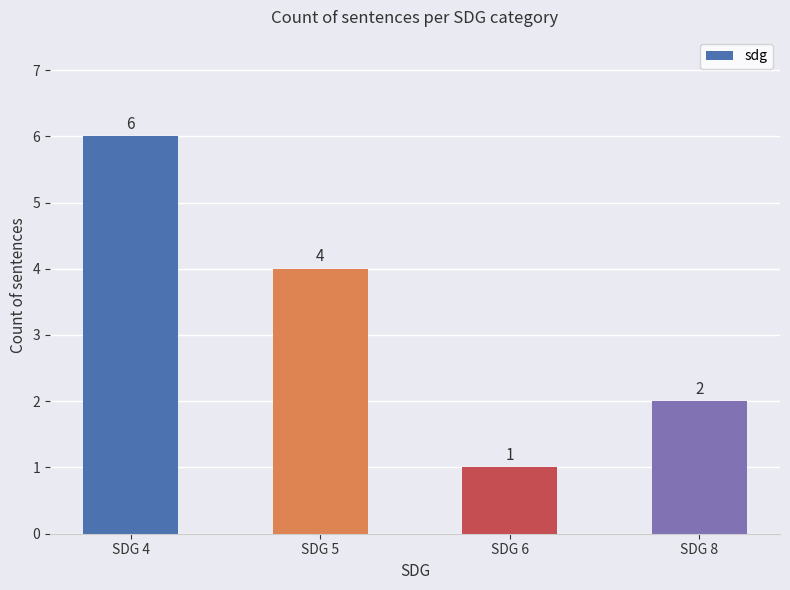

What is the difference between the values at SDG 8 and SDG 6?

1